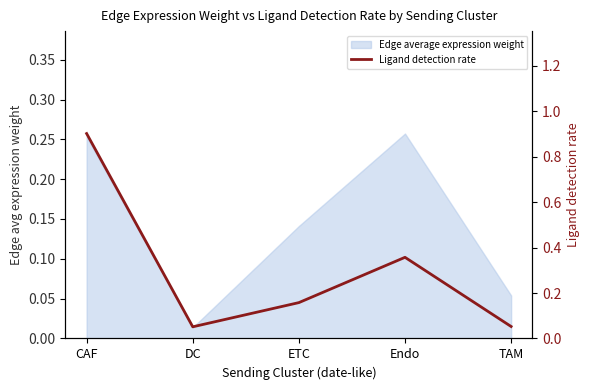

Reading left to right, transcribe all the data shown in this chart.

CAF=0.9	DC=0.1	ETC=0.2	Endo=0.4	TAM=0.1